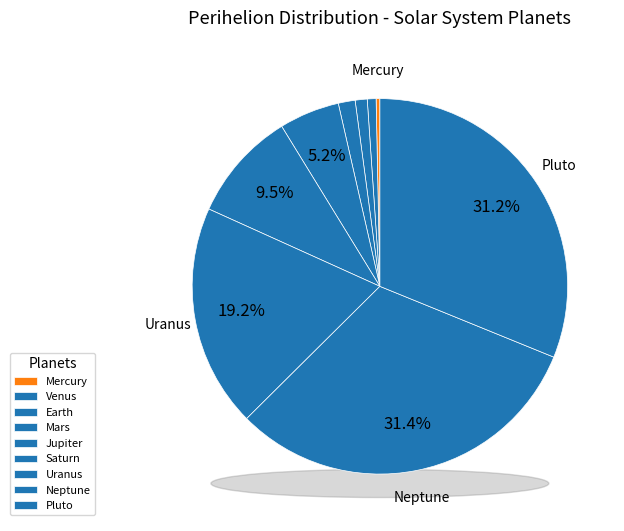

To the nearest percent, what portion does Pluto represent?

31%